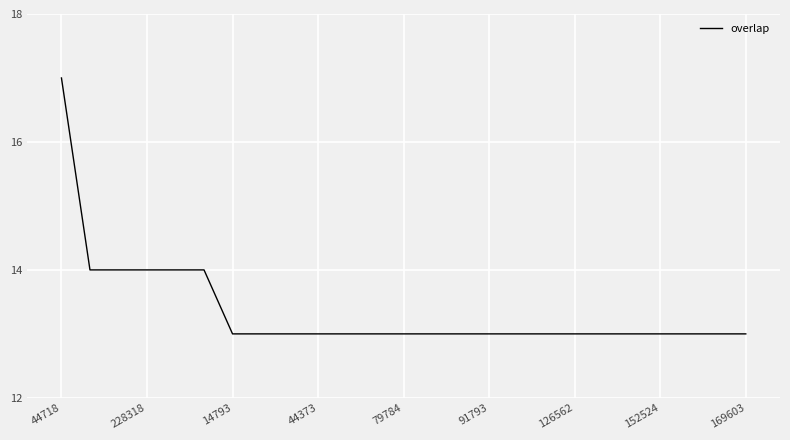

Count the values in the range 13 to 14.

24